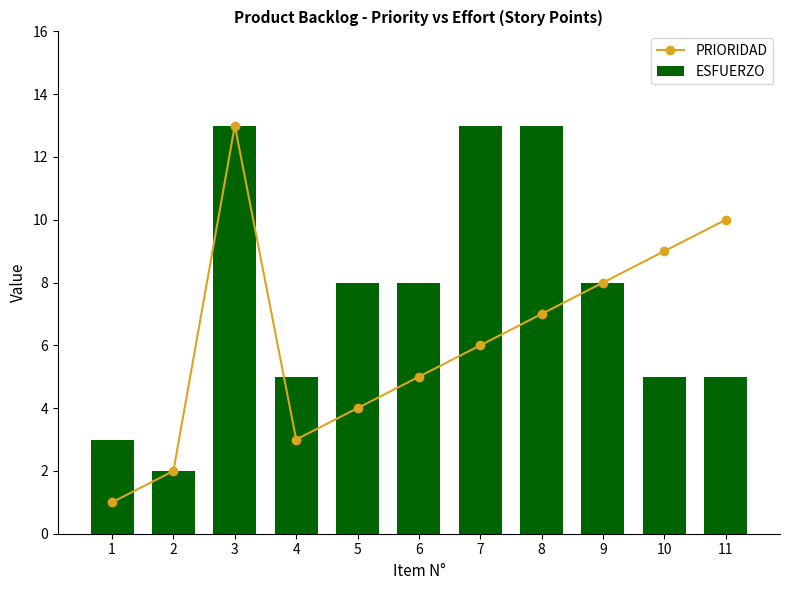

Reading left to right, transcribe all the data shown in this chart.

PRIORIDAD: 1	2	13	3	4	5	6	7	8	9	10
ESFUERZO: 3	2	13	5	8	8	13	13	8	5	5